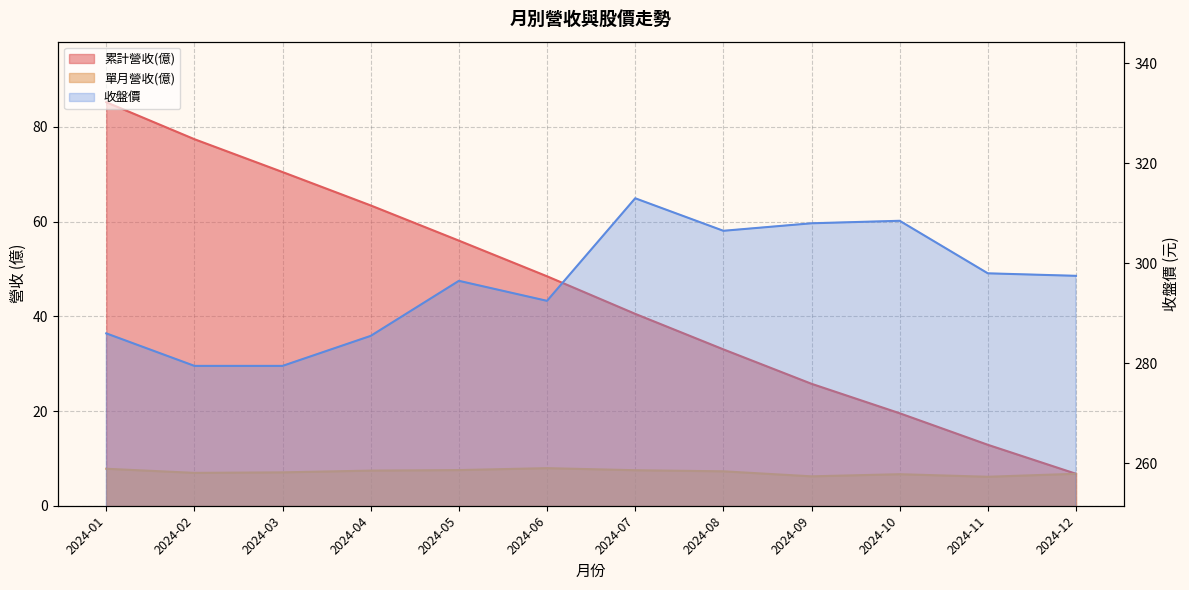

Reading left to right, transcribe all the data shown in this chart.

累計營收(億): 2024-01=85.2	2024-02=77.4	2024-03=70.5	2024-04=63.4	2024-05=56.0	2024-06=48.5	2024-07=40.5	2024-08=33.0	2024-09=25.8	2024-10=19.5	2024-11=12.9	2024-12=6.8
單月營收(億): 2024-01=7.8	2024-02=6.9	2024-03=7.0	2024-04=7.4	2024-05=7.5	2024-06=7.9	2024-07=7.5	2024-08=7.3	2024-09=6.2	2024-10=6.7	2024-11=6.1	2024-12=6.8
收盤價: 2024-01=286.0	2024-02=279.5	2024-03=279.5	2024-04=285.5	2024-05=296.5	2024-06=292.5	2024-07=313.0	2024-08=306.5	2024-09=308.0	2024-10=308.5	2024-11=298.0	2024-12=297.5